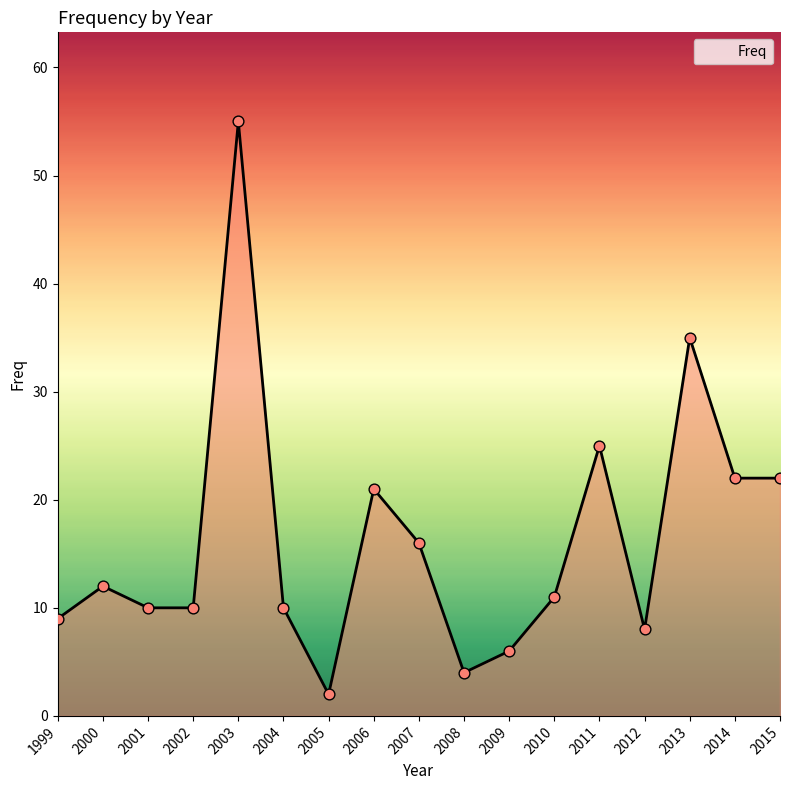

What is the change in value from 2006 to 2010?

-10